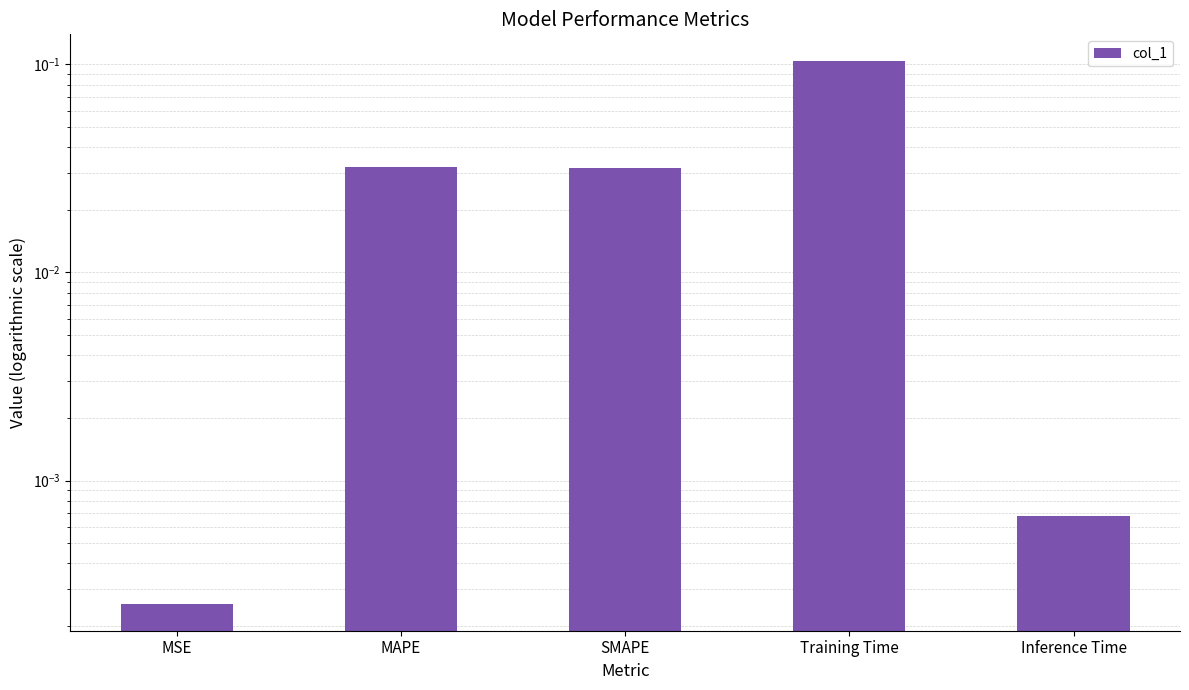

What is the label of the 2nd bar from the right?

Training Time